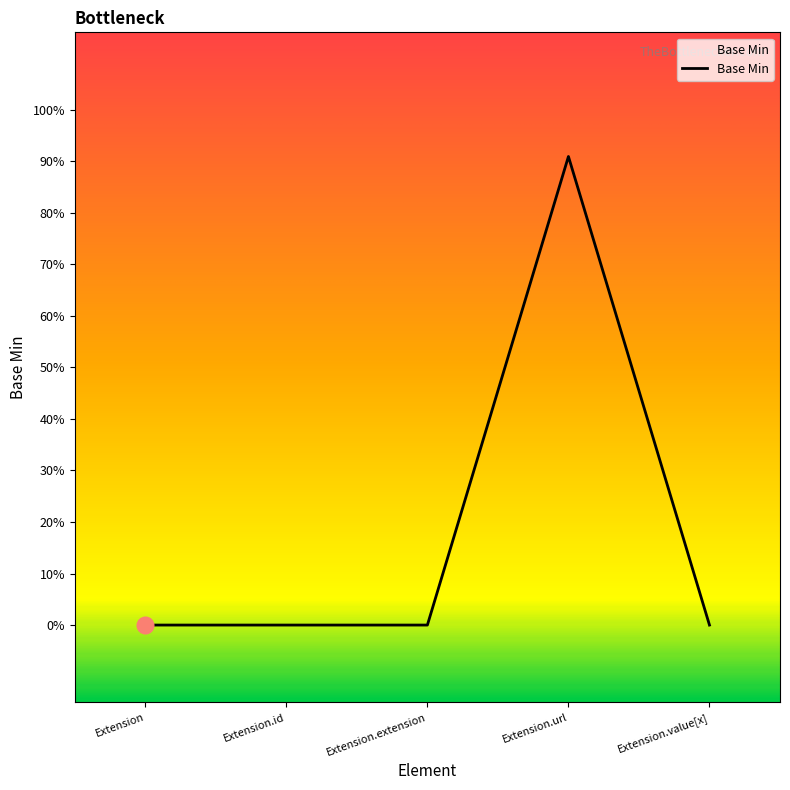

How many interior local peaks (higher than both neighbors) does the data have?

1